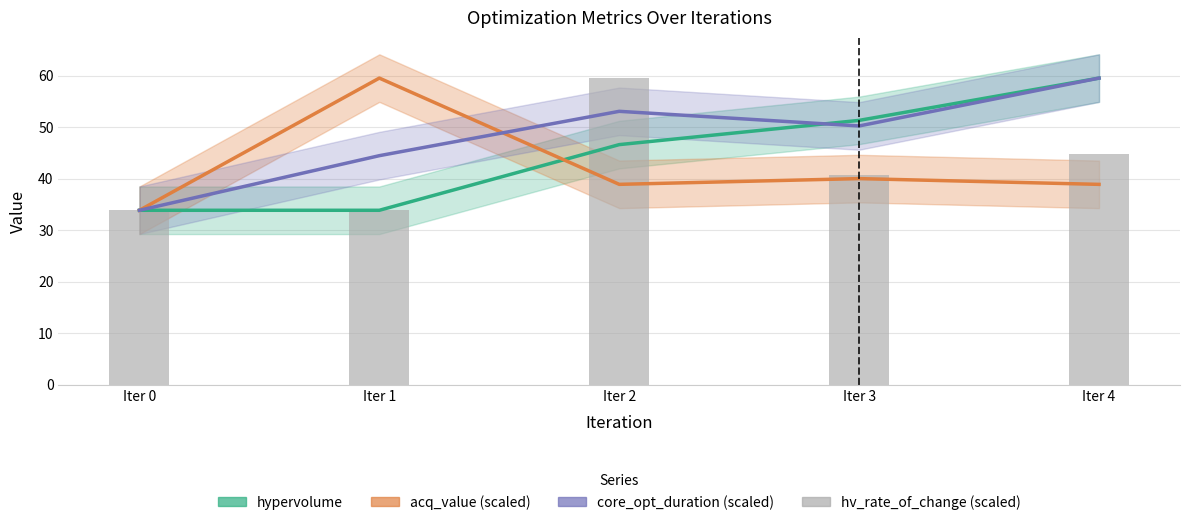

What is the minimum value for hv_rate_of_change (scaled)?

33.9